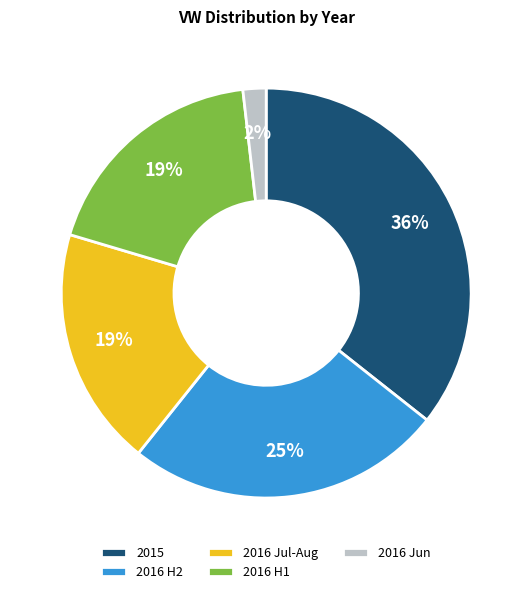

Which slice is the largest?

2015